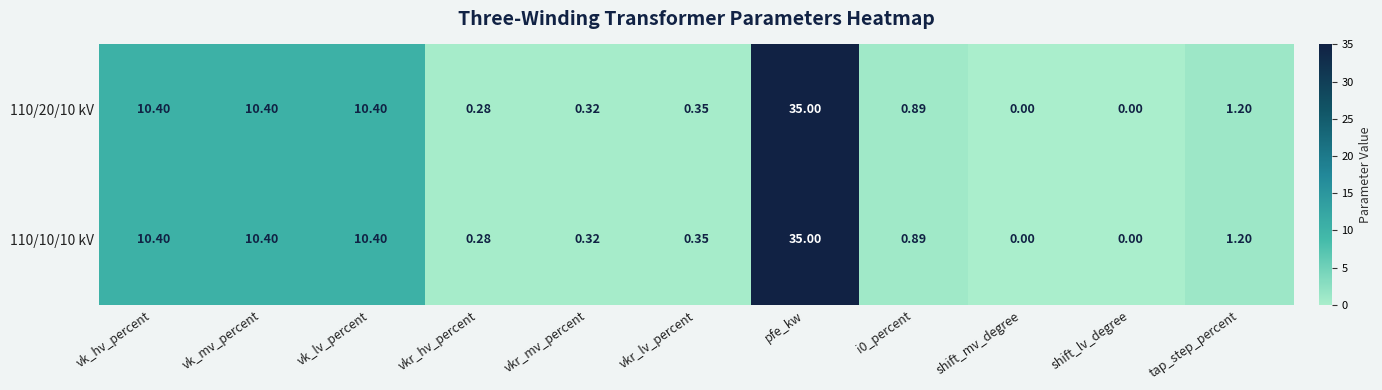

At which category is the sum across all series the highest?

pfe_kw